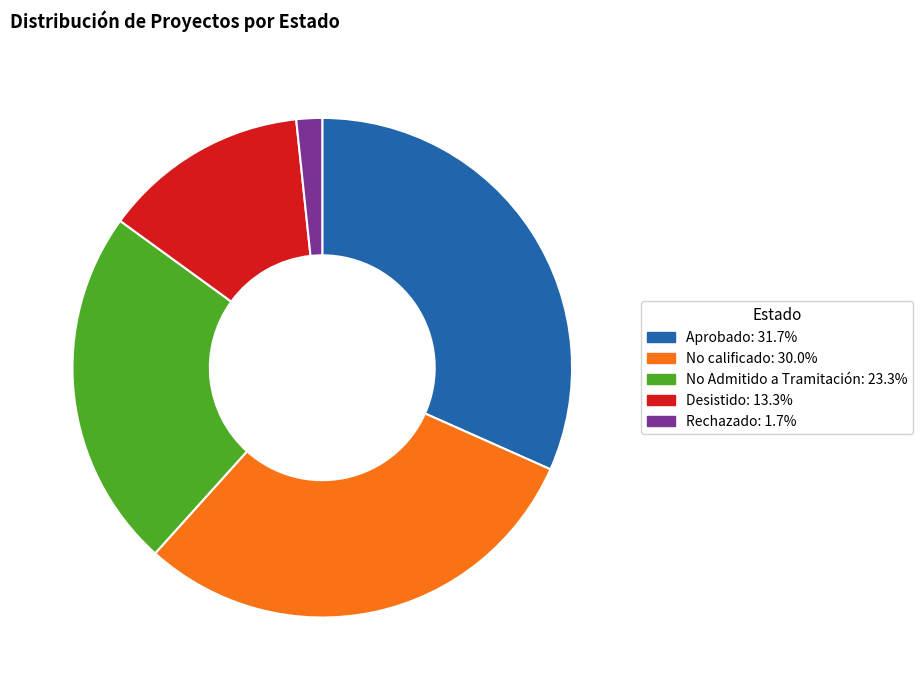

Is Rechazado: 1.7% the majority of the pie?

No